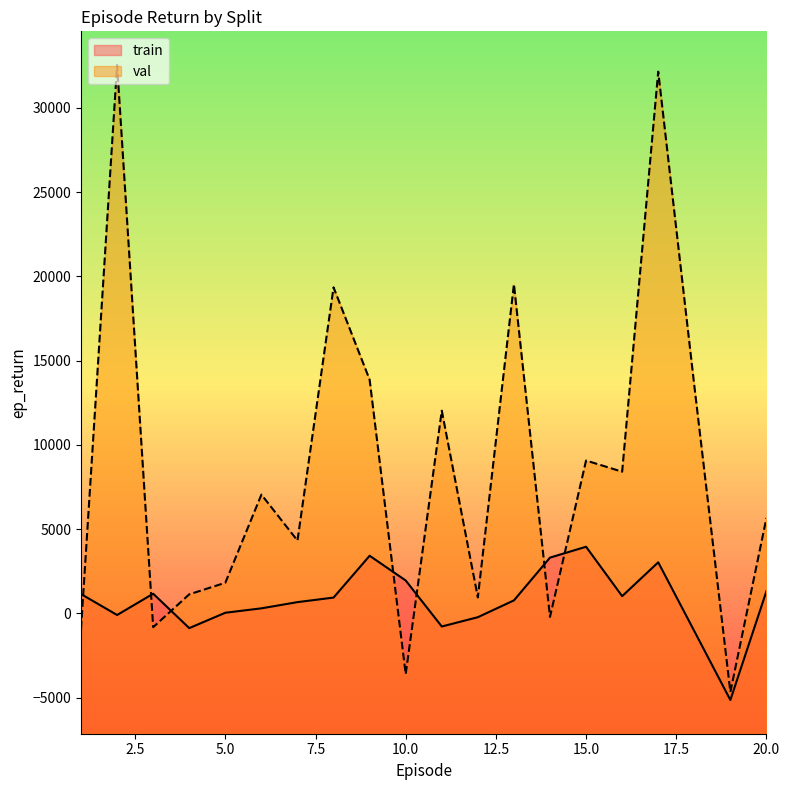

Does the chart display data point markers on the line(s)?

No